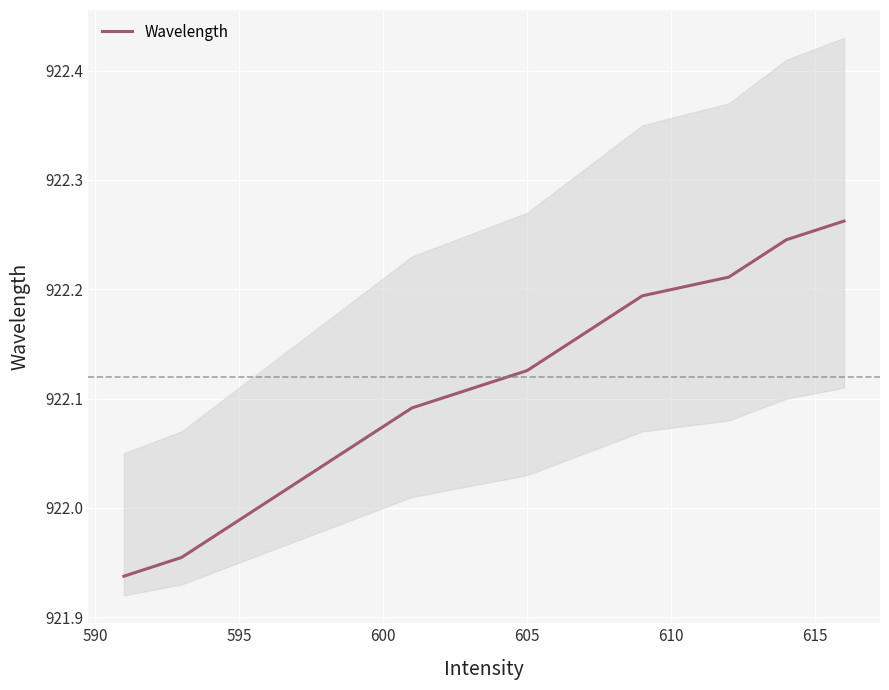

Reading right to left, what are all the values shown in this chart?

922.3	922.2	922.2	922.2	922.2	922.2	922.2	922.1	922.1	922.1	922.1	922.1	922.1	922.0	922.0	922.0	922.0	922.0	922.0	921.9